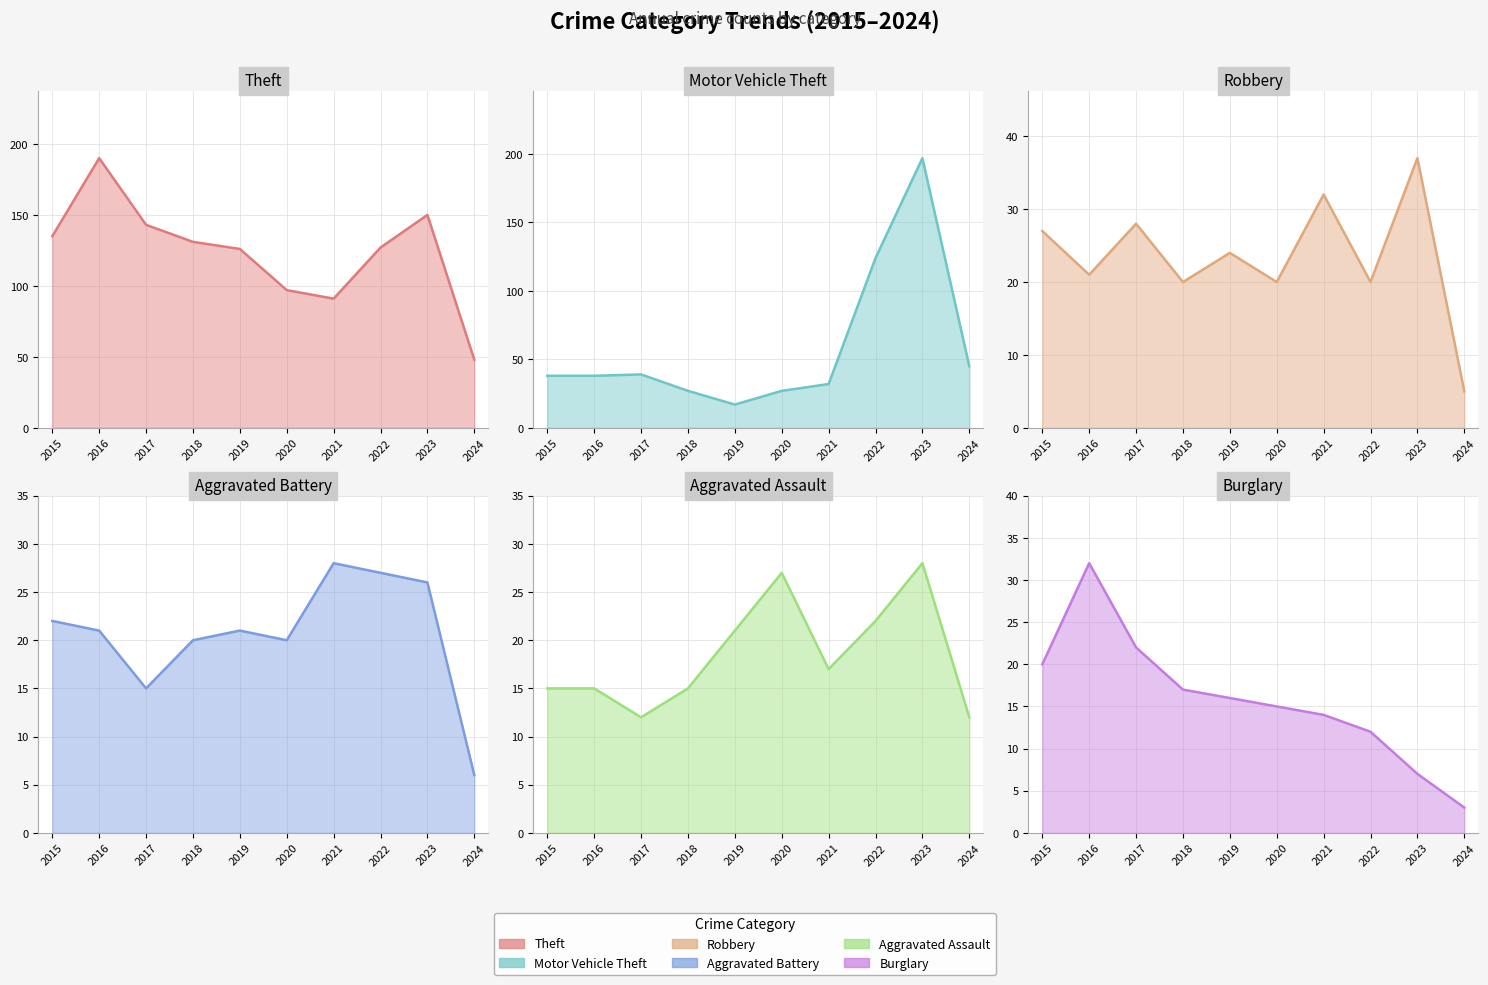

True or false: Aggravated Battery and Aggravated Assault intersect in this chart.

True